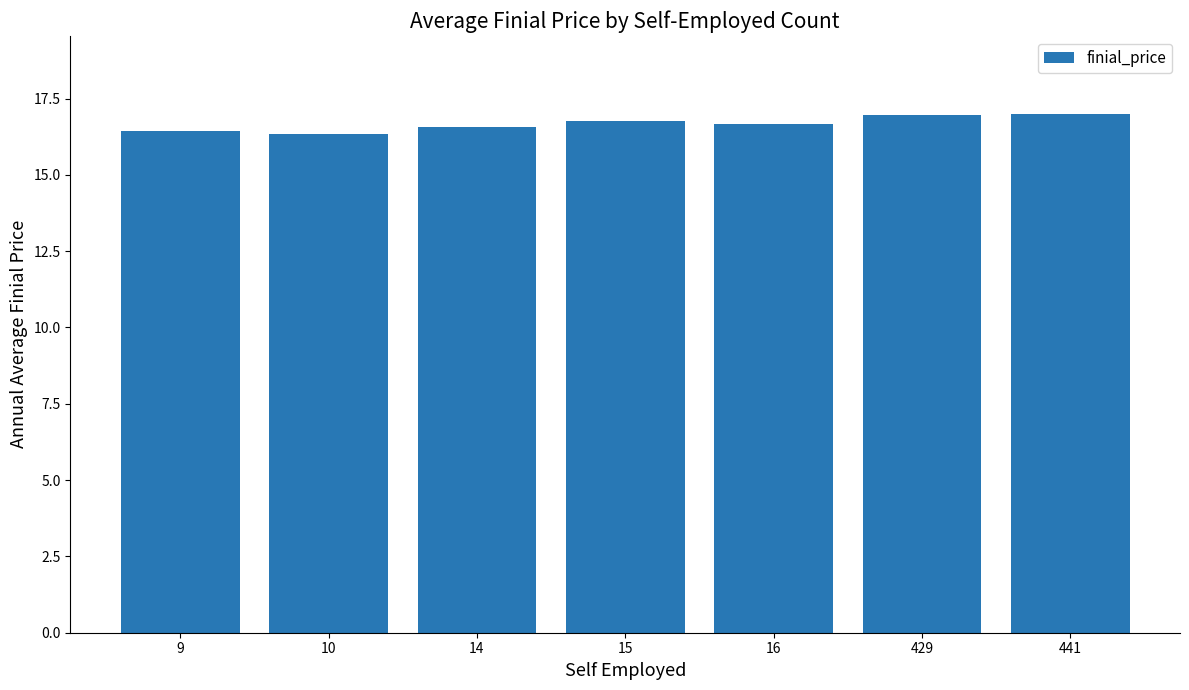

How many series are shown in this chart?

1